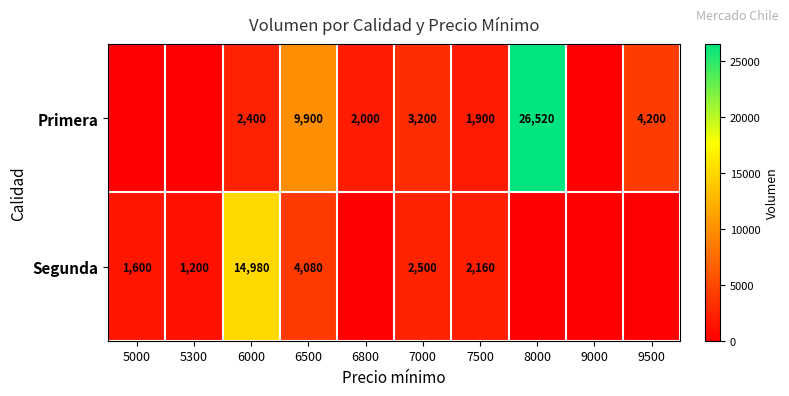

What is the difference between the Segunda values at 6500 and 5000?

2480